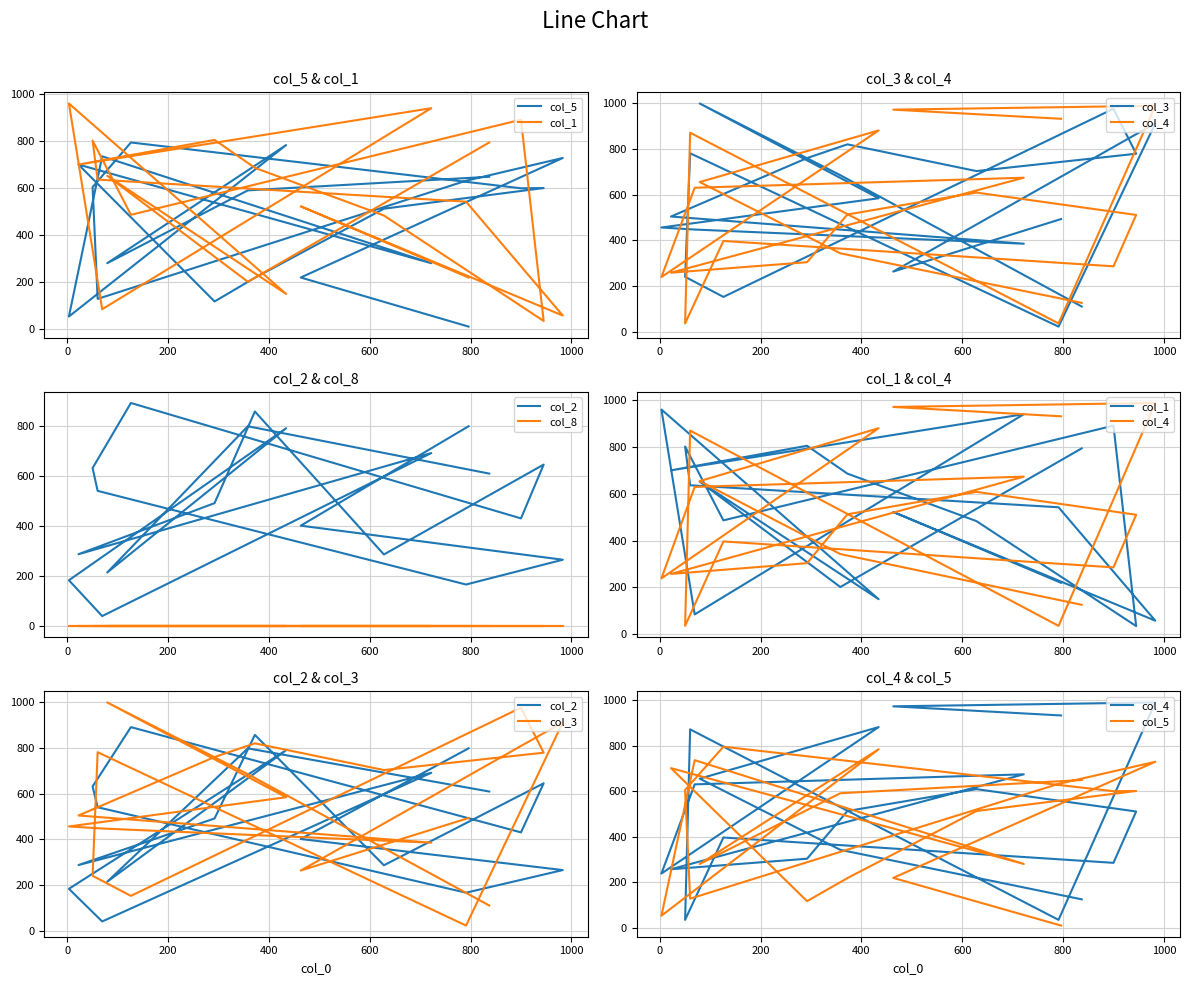

Reading left to right, what are all the values shown in this chart?

col_5: 11	220	729	632	129	605	795	600	601	513	219	118	701	281	736	54	784	281	591	649
col_1: 220	523	58	543	637	803	487	892	35	484	687	806	701	941	85	961	150	653	202	795
col_3: 493	263	912	22	781	240	152	976	779	703	820	760	504	385	447	456	584	999	685	110
col_4: 932	972	989	36	871	36	397	286	511	609	513	304	258	674	630	239	881	655	343	126
col_2: 798	401	265	166	540	631	891	430	645	286	857	491	287	691	40	183	790	214	798	609
col_8: 0	0	0	0	0	0	0	0	0	0	0	0	0	0	0	0	0	0	0	0